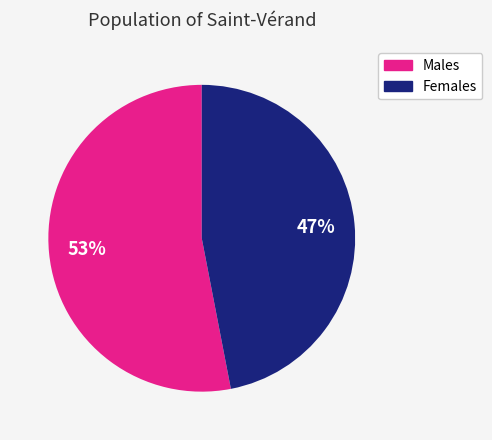

Is there a majority slice in this chart?

Yes